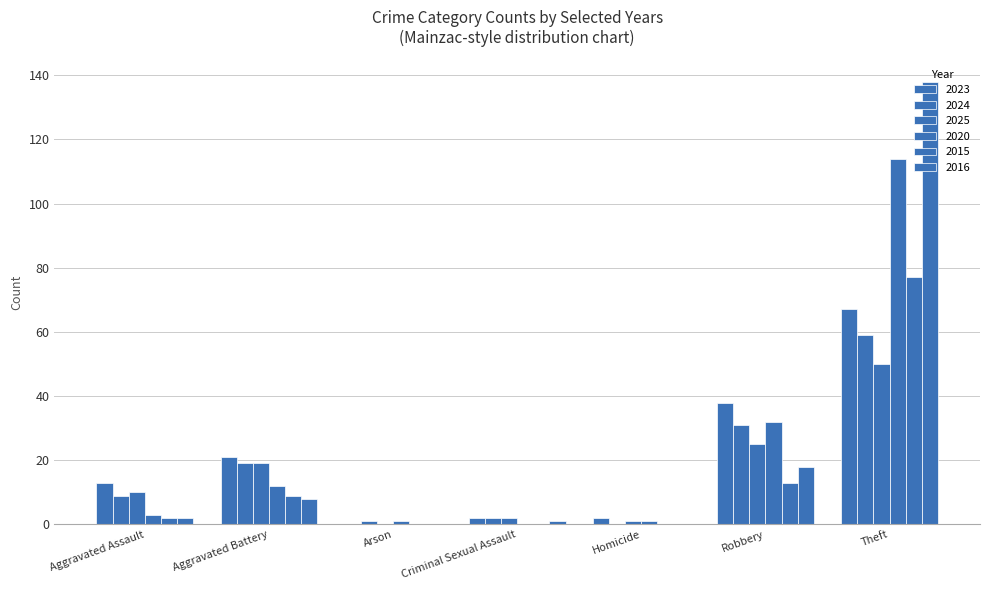

Count the number of categories in the chart.

7